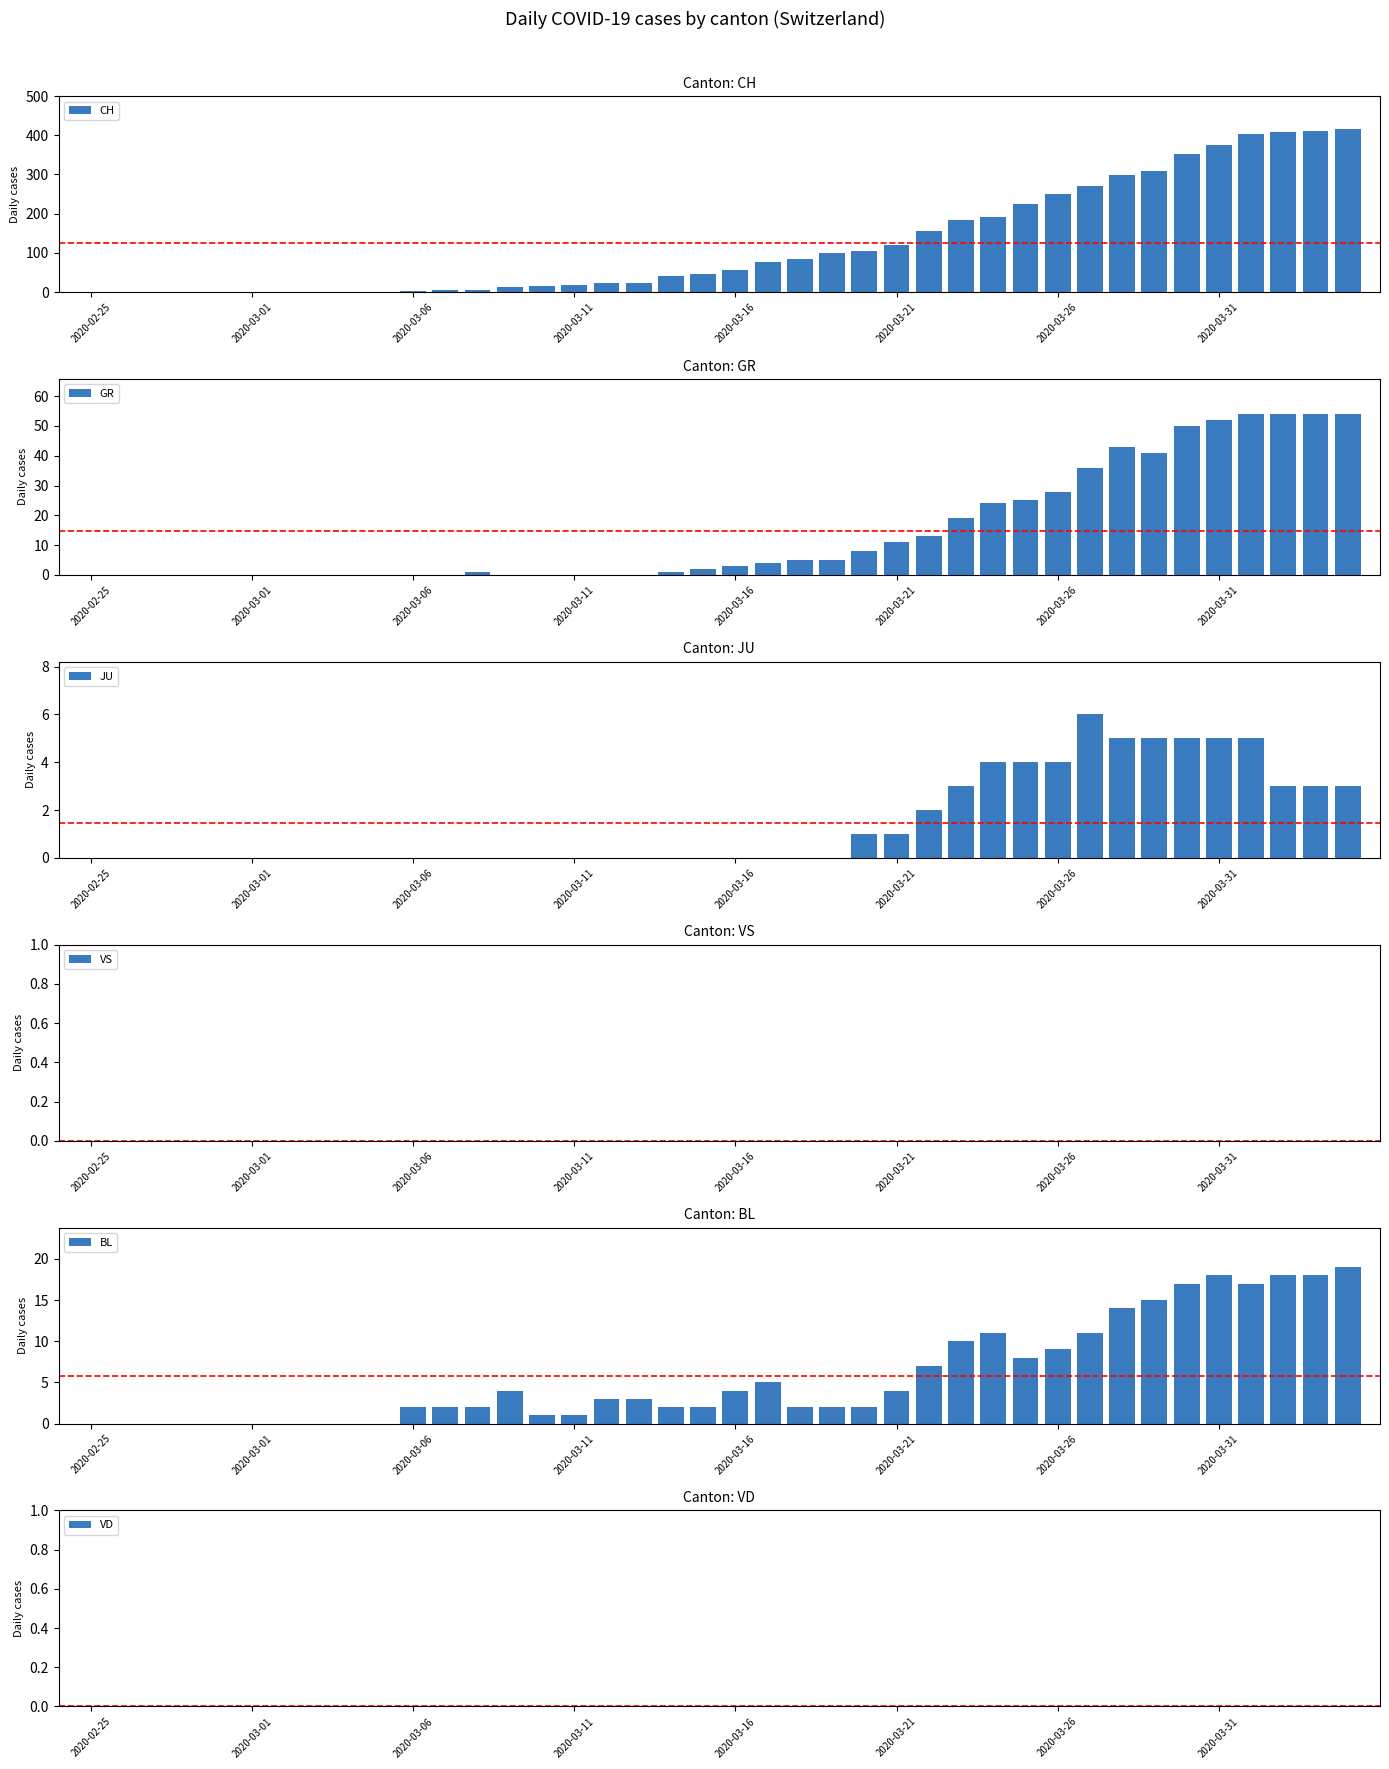

Reading right to left, transcribe all the data shown in this chart.

CH: 416	412	408	404	375	352	309	298	270	249	224	191	185	155	121	105	99	85	76	57	46	40	24	22	19	15	13	6	6	4	1	1	0	0	0	0	0	0	0	0
GR: 54	54	54	54	52	50	41	43	36	28	25	24	19	13	11	8	5	5	4	3	2	1	0	0	0	0	0	1	0	0	0	0	0	0	0	0	0	0	0	0
JU: 3	3	3	5	5	5	5	5	6	4	4	4	3	2	1	1	0	0	0	0	0	0	0	0	0	0	0	0	0	0	0	0	0	0	0	0	0	0	0	0
VS: 0	0	0	0	0	0	0	0	0	0	0	0	0	0	0	0	0	0	0	0	0	0	0	0	0	0	0	0	0	0	0	0	0	0	0	0	0	0	0	0
BL: 19	18	18	17	18	17	15	14	11	9	8	11	10	7	4	2	2	2	5	4	2	2	3	3	1	1	4	2	2	2	0	0	0	0	0	0	0	0	0	0
VD: 0	0	0	0	0	0	0	0	0	0	0	0	0	0	0	0	0	0	0	0	0	0	0	0	0	0	0	0	0	0	0	0	0	0	0	0	0	0	0	0